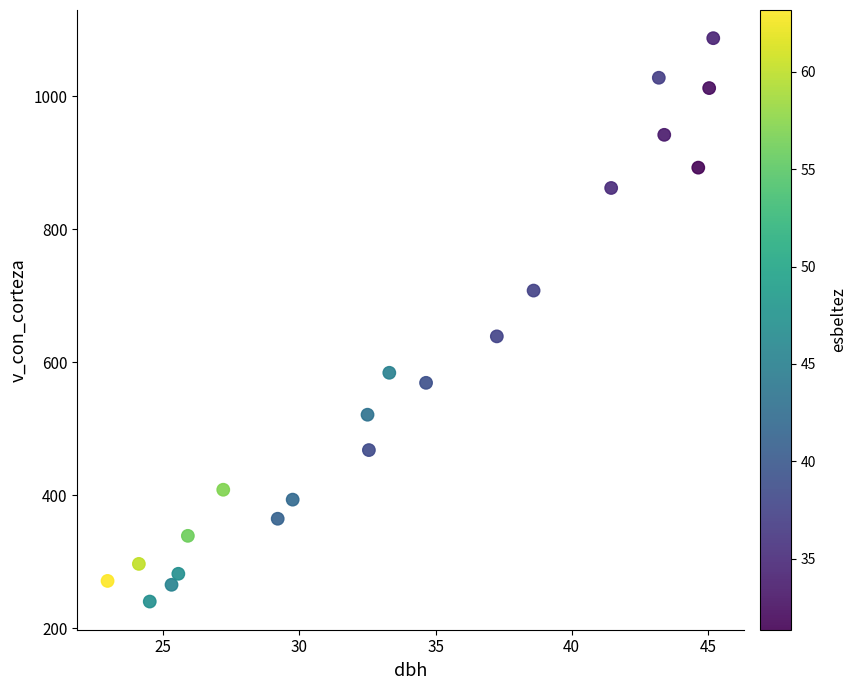

What Y value in the scatter plot is closest to 663?

638.8